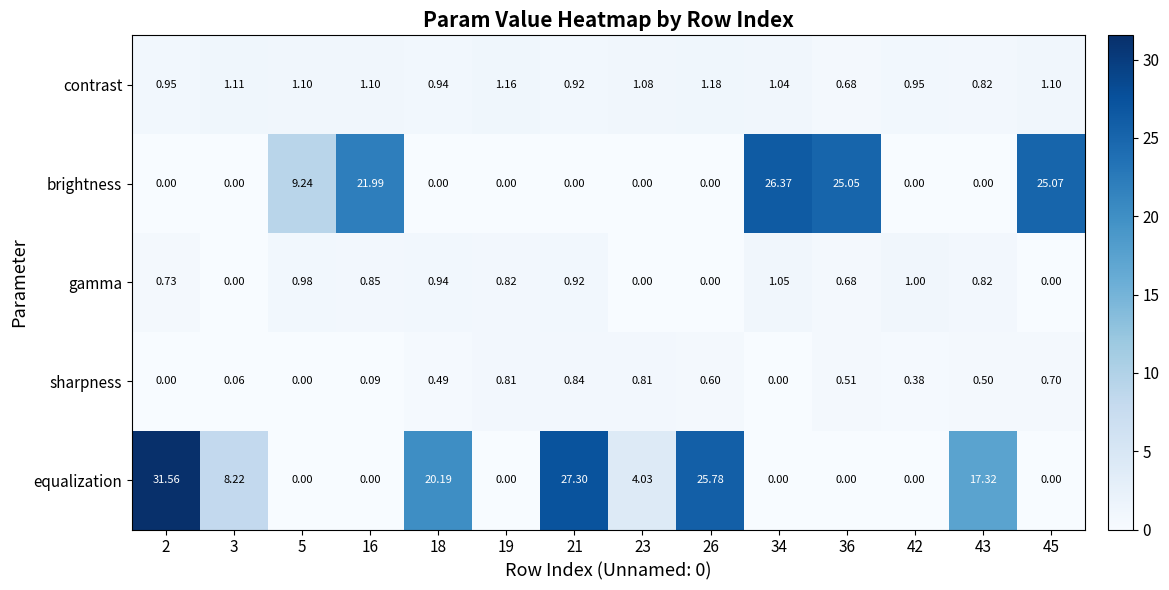

How many values in the equalization series exceed 4?

7